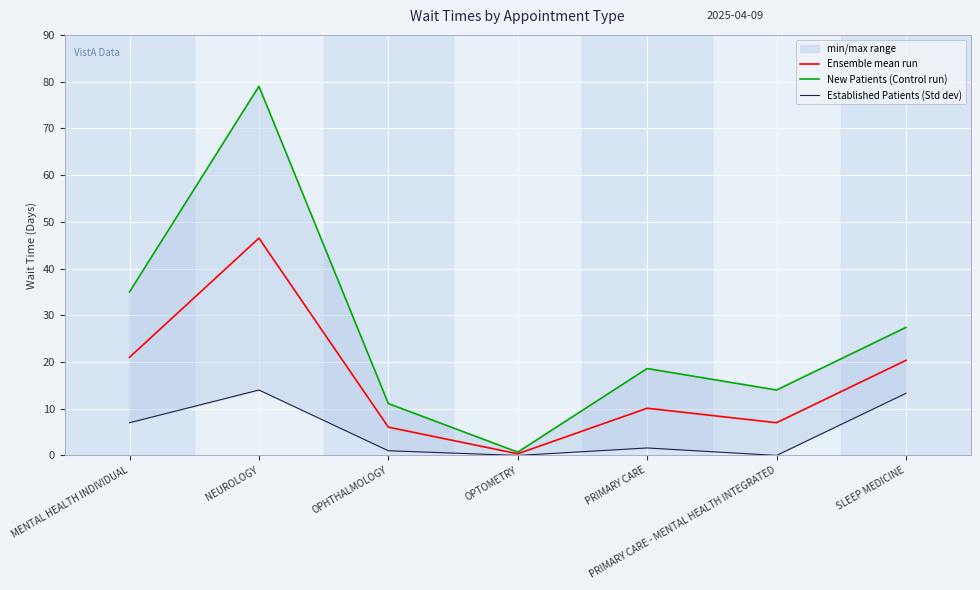

Where does the New Patients (Control run) series first go above 18?

MENTAL HEALTH INDIVIDUAL